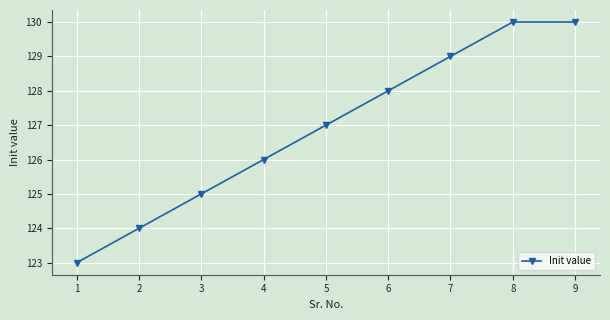

What is the difference between the maximum and minimum values?

7